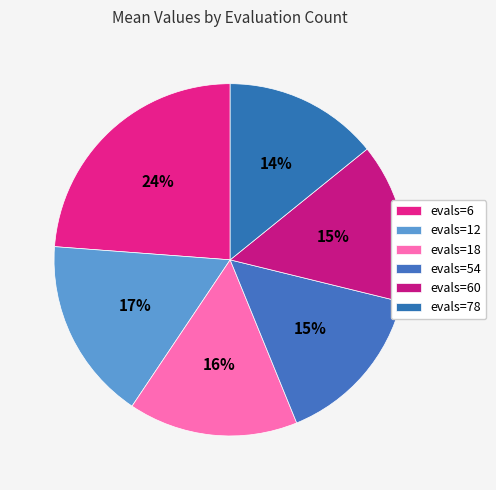

How many segments does this pie chart have?

6